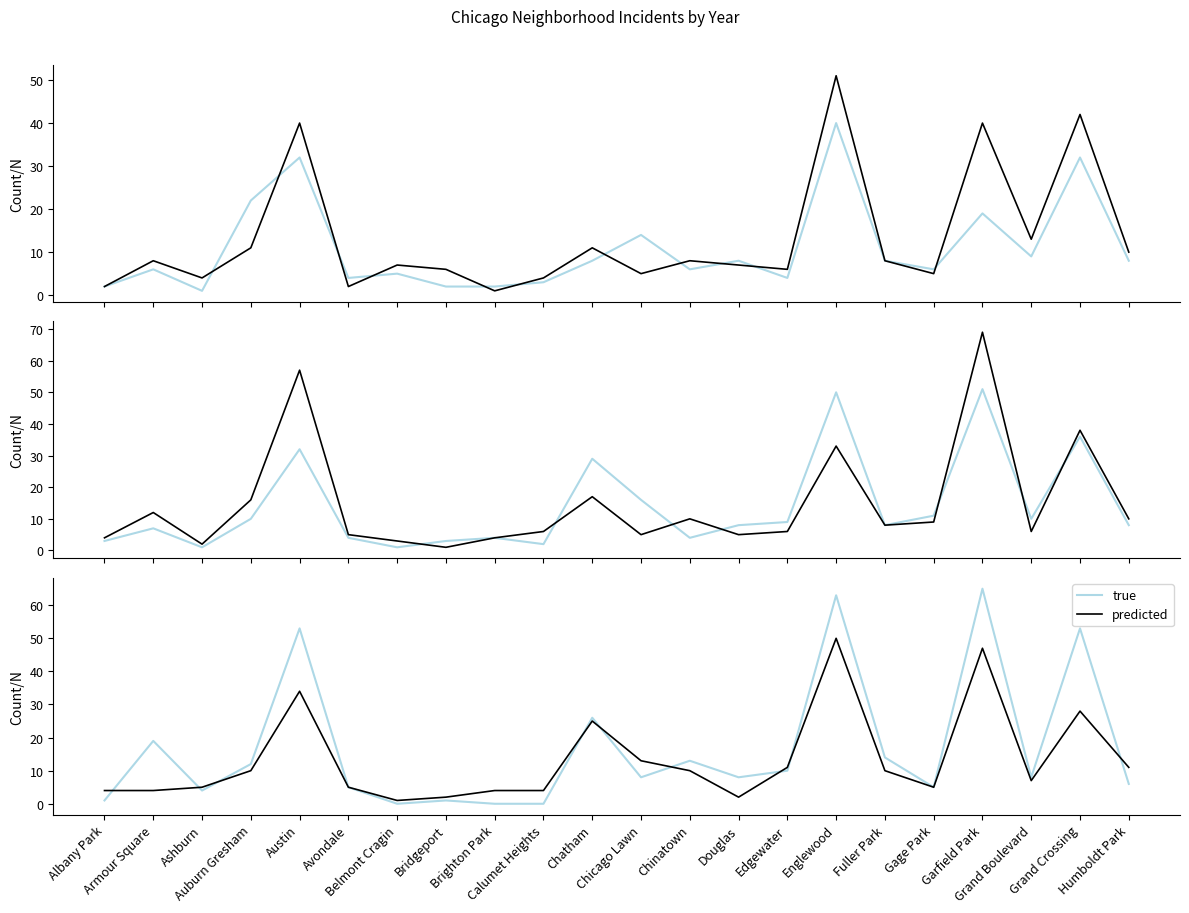

What is the total value across all series at Belmont Cragin?

1